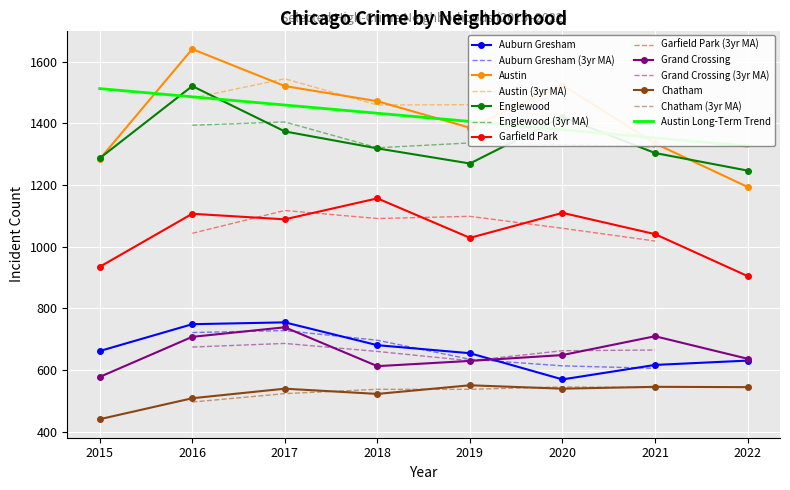

List the series in order of their peak value, highest first.

Austin, Englewood, Garfield Park, Auburn Gresham, Grand Crossing, Chatham